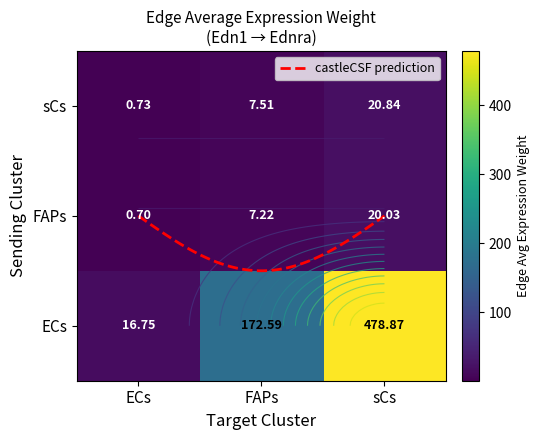

At which label is ECs closest to 247?

FAPs